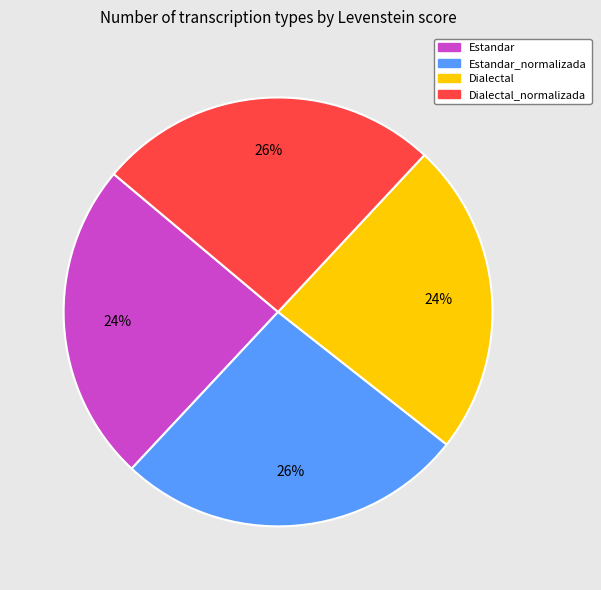

Does any single category account for the majority?

No